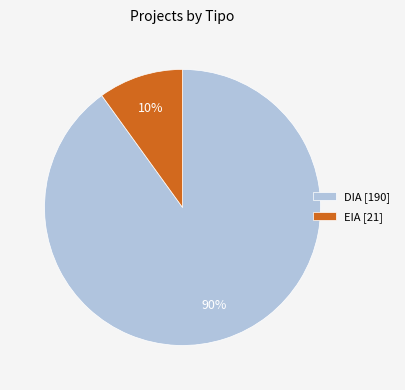

Which slice is the smallest?

EIA